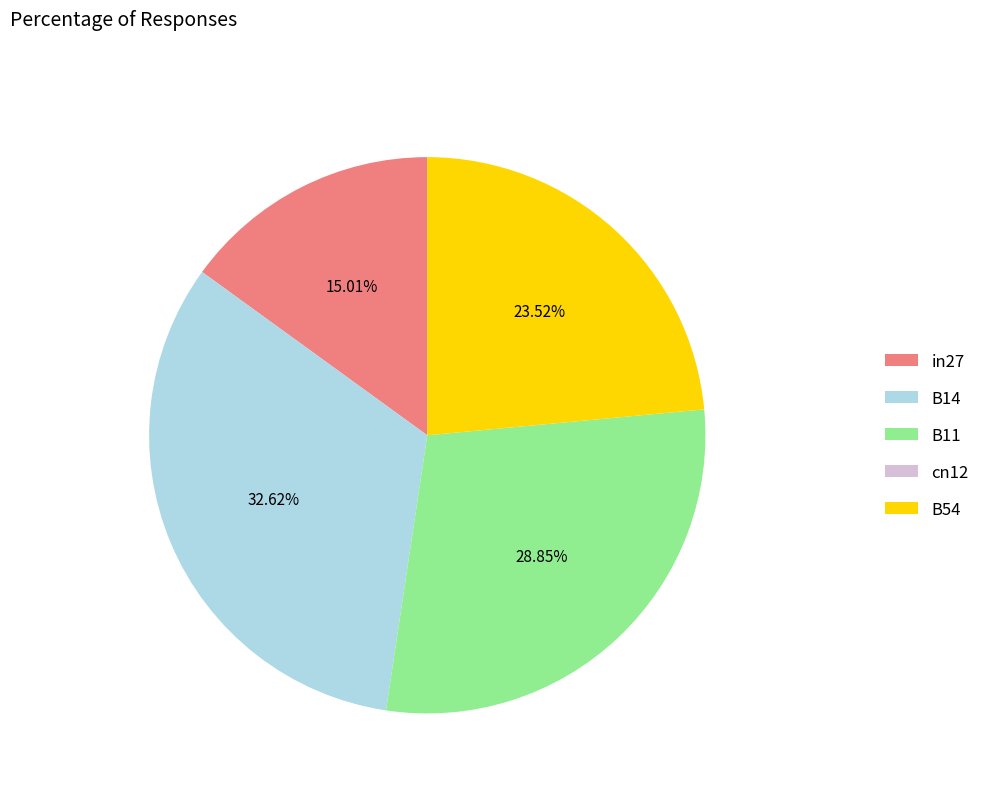

Is it true that B14 is 33% of the pie?

True